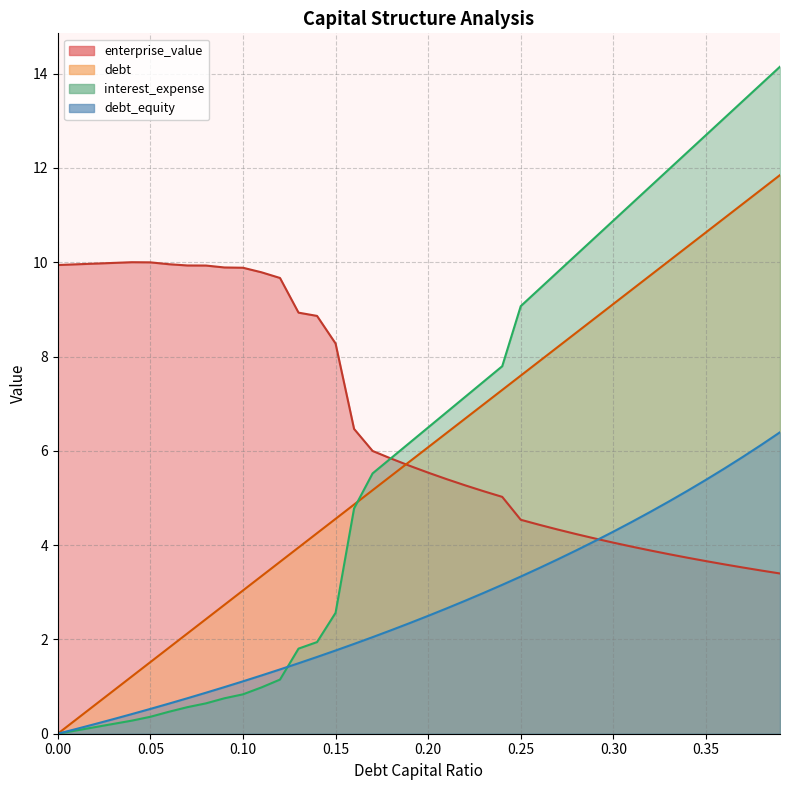

True or false: debt has a value of 0.6 at 0.06.

True